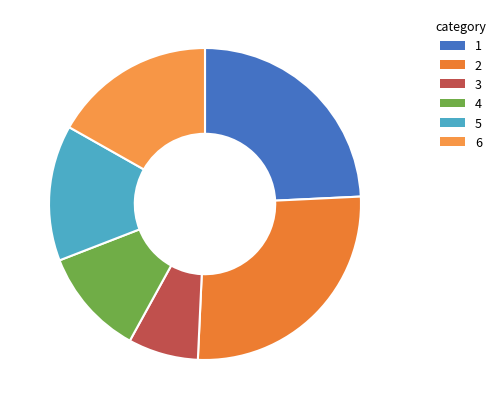

How many segments does this pie chart have?

6